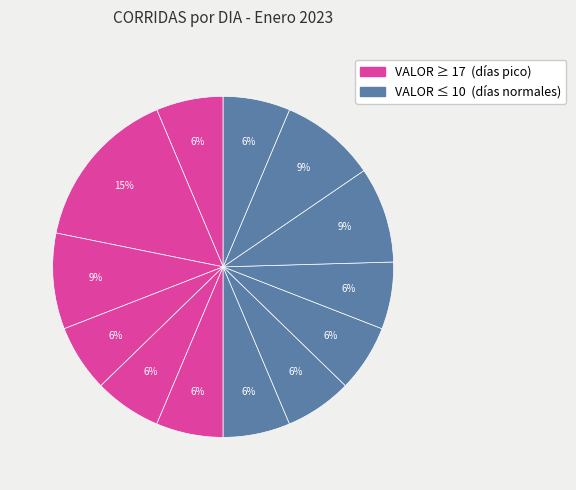

Rank the categories by value from highest to lowest.

2023-01-18, 2023-01-20, 2023-01-28, 2023-01-29, 2023-01-17, 2023-01-21, 2023-01-22, 2023-01-23, 2023-01-24, 2023-01-25, 2023-01-26, 2023-01-27, 2023-01-30